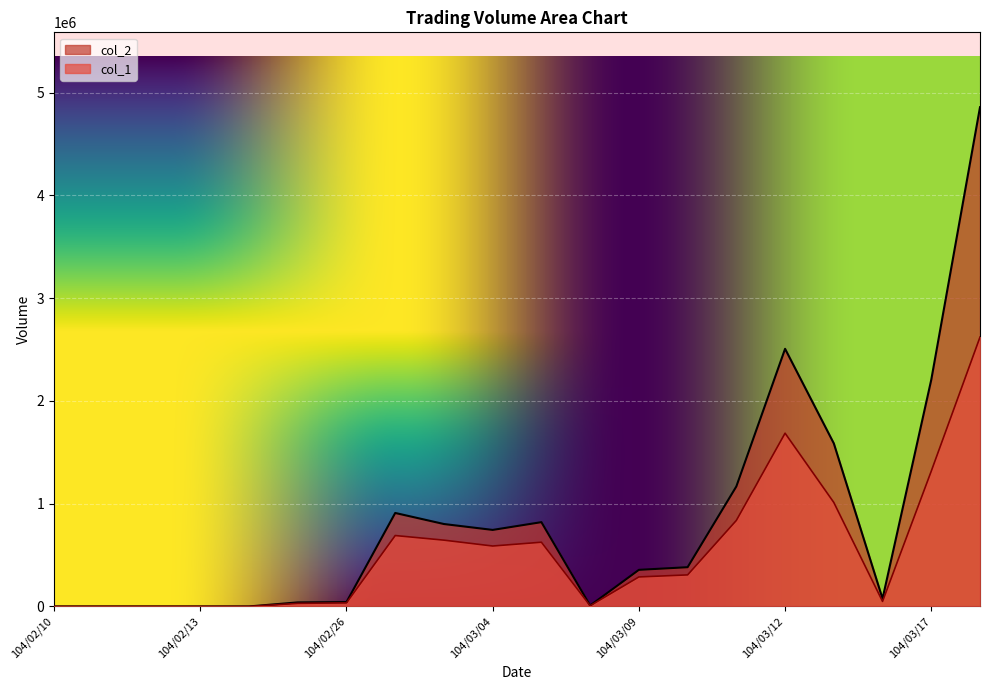

At which label does col_2 first exceed 381840?

104/03/02